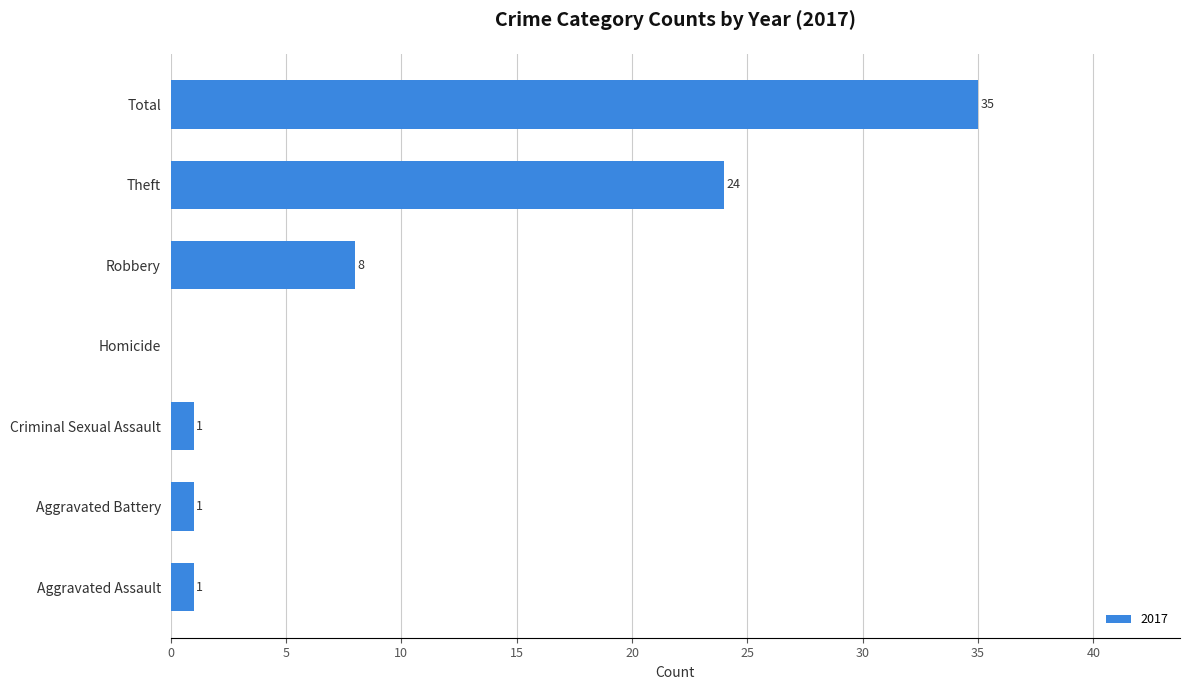

What is the sum of the values at Homicide and Theft?

24